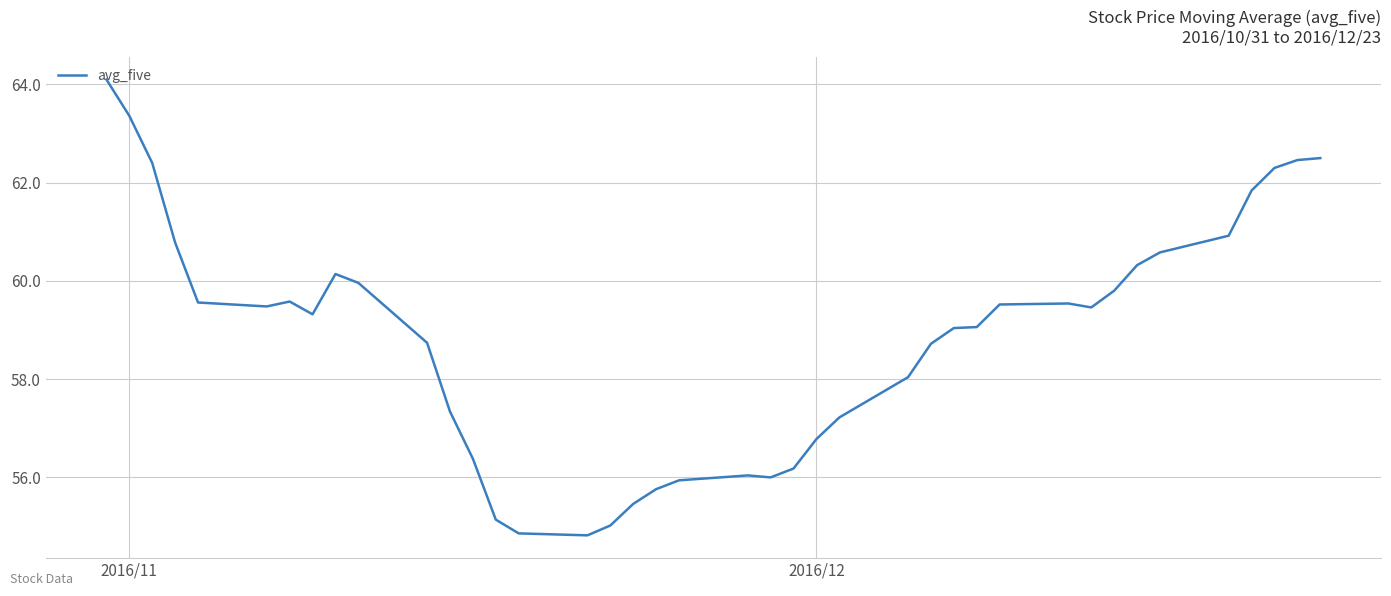

What is the minimum value shown in the chart?

54.8